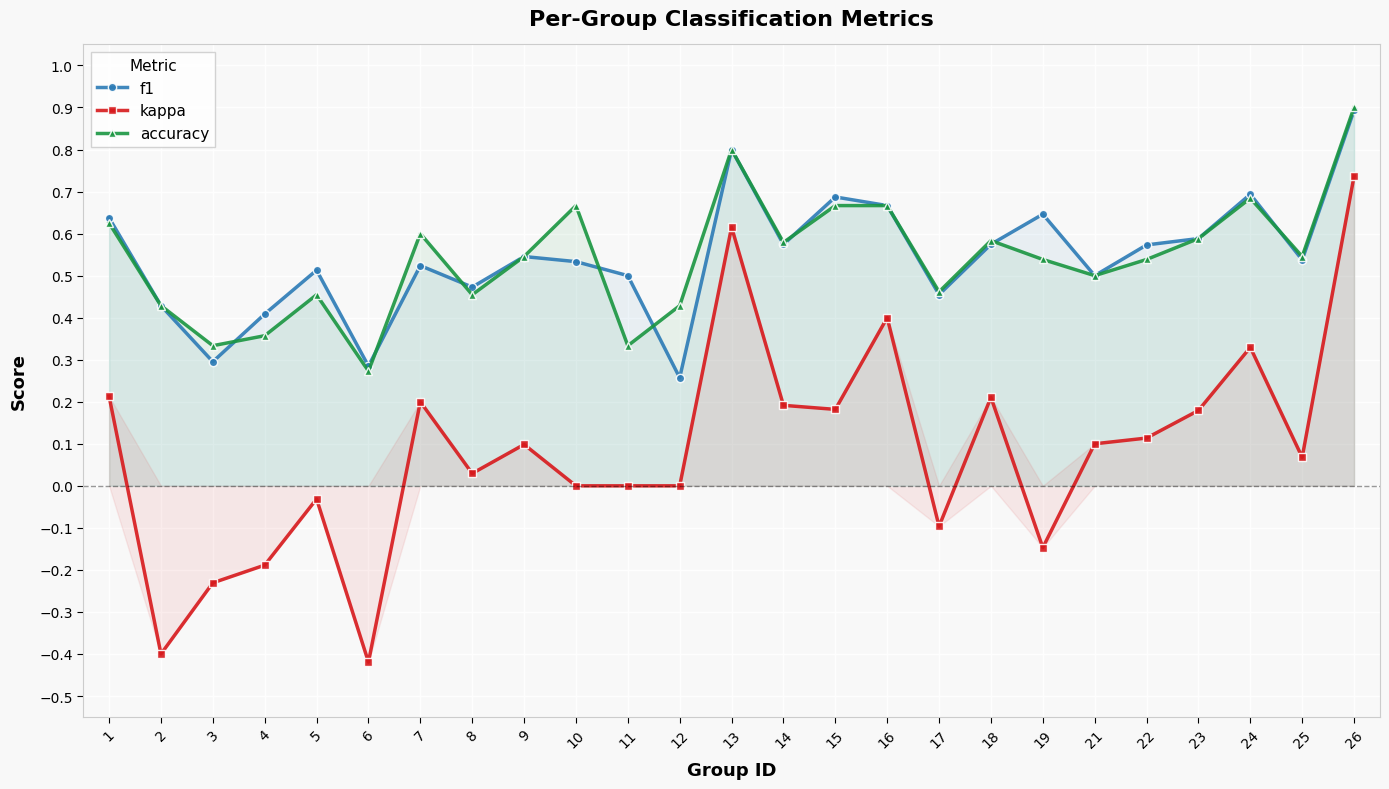

True or false: accuracy has a value of 0.5 at 19.

True